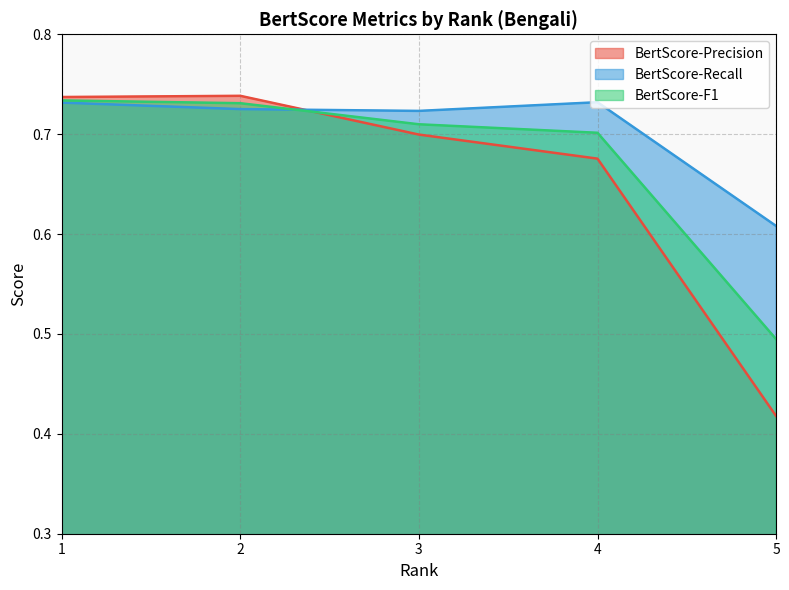

Rank the series by their maximum value, from highest to lowest.

BertScore-Precision, BertScore-F1, BertScore-Recall